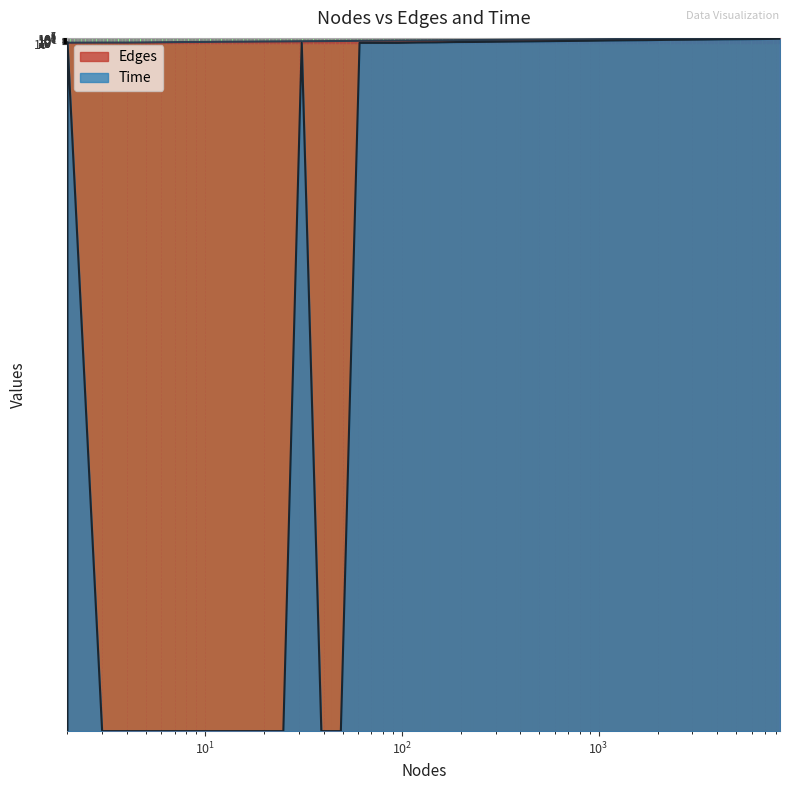

Which has a higher value, 150 or 4276?

4276